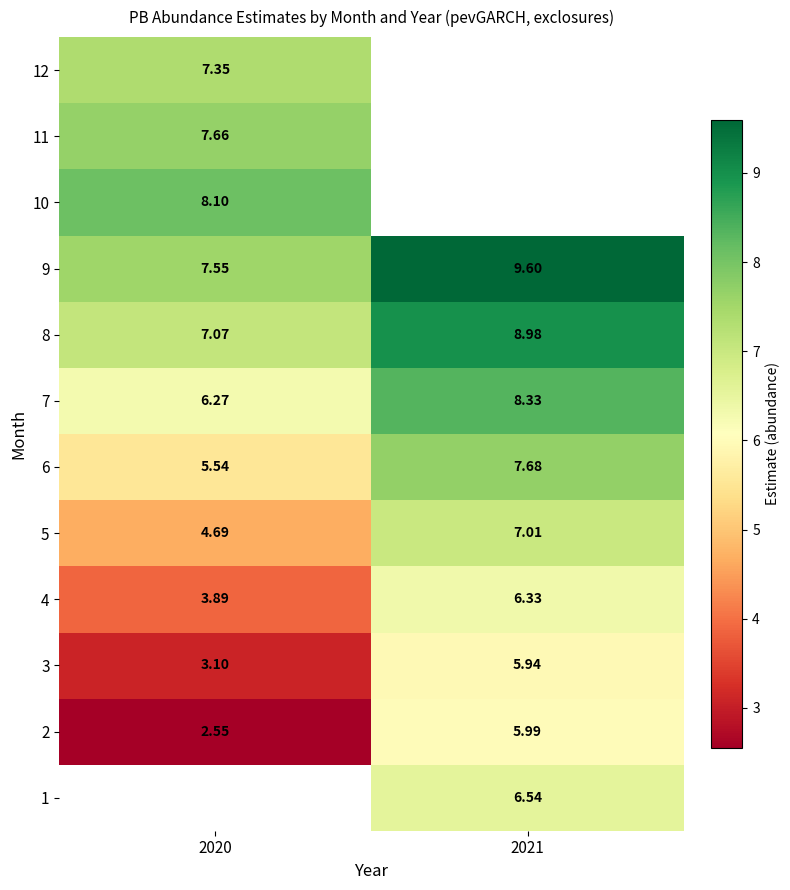

Is it true that 10 equals 5.6 at 2020?

False